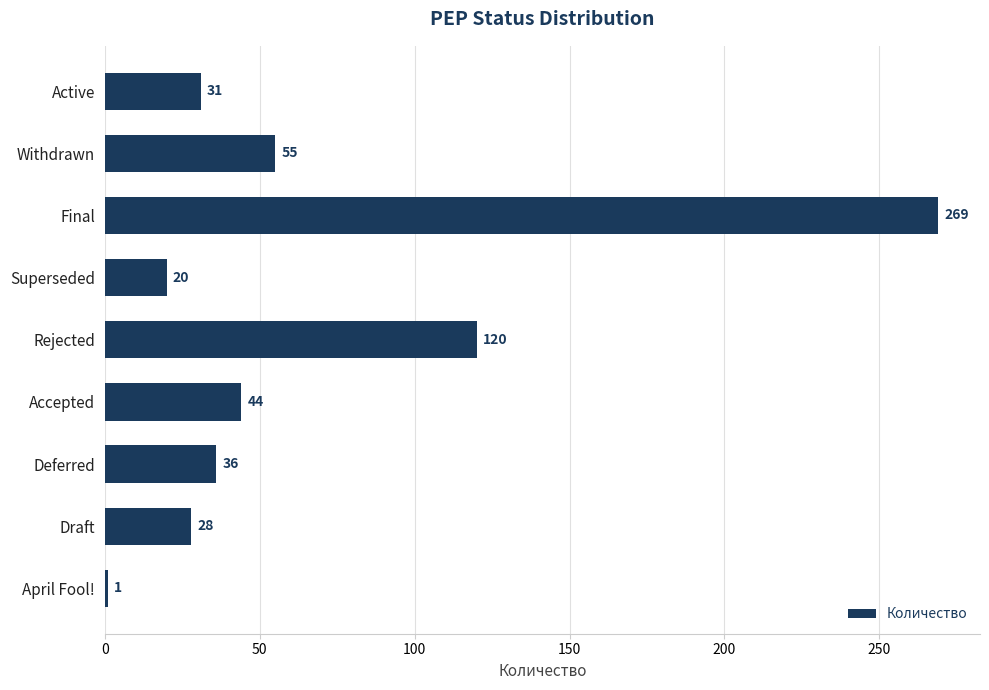

How many data points are less than 36?

4